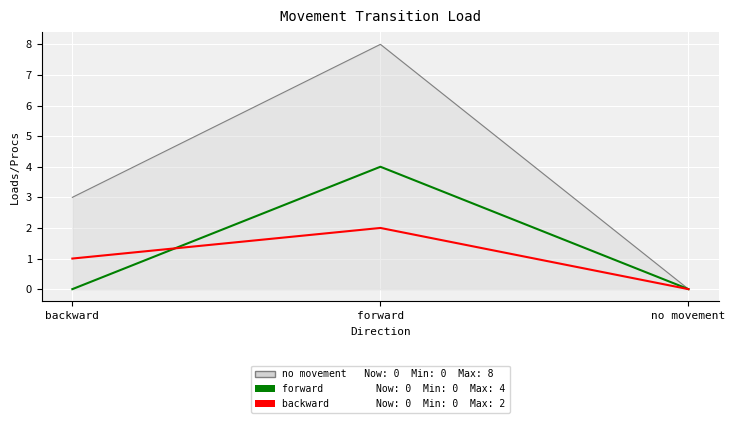

What is the maximum value shown in the chart?

8